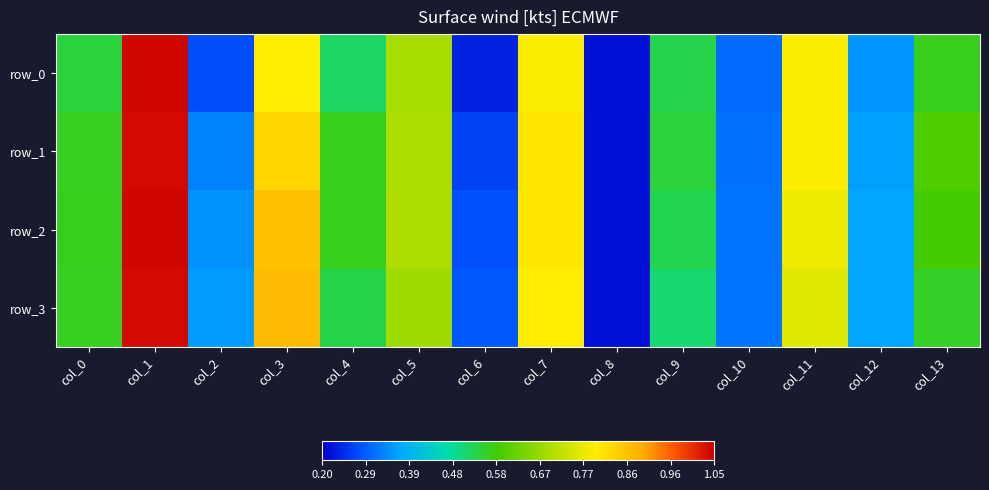

Count the number of data series in this chart.

4